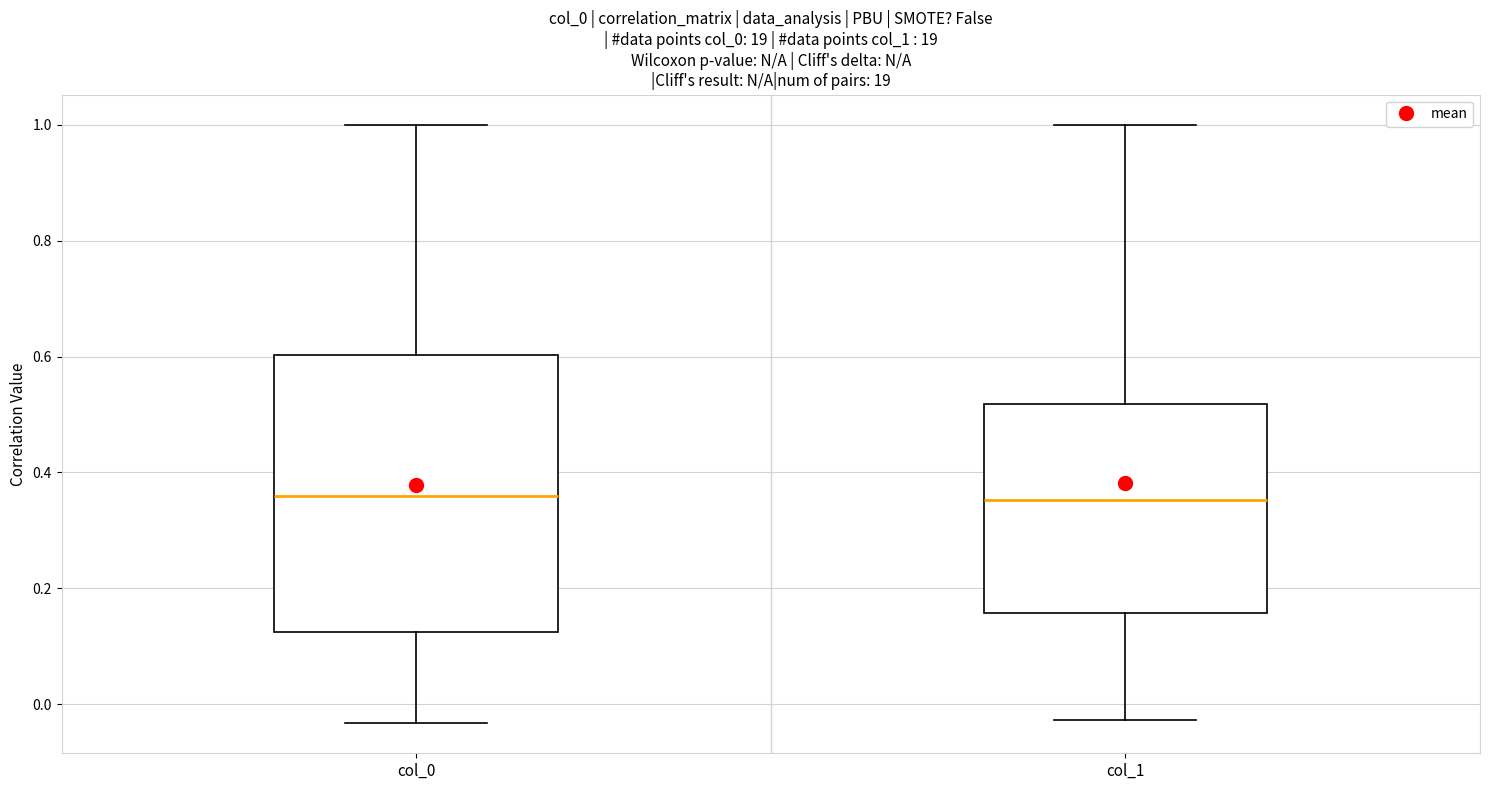

Where is the lower edge of the box for col_1 on the y-axis? The values are not printed on the chart, so give them approximately, as read against the axis.

0.16